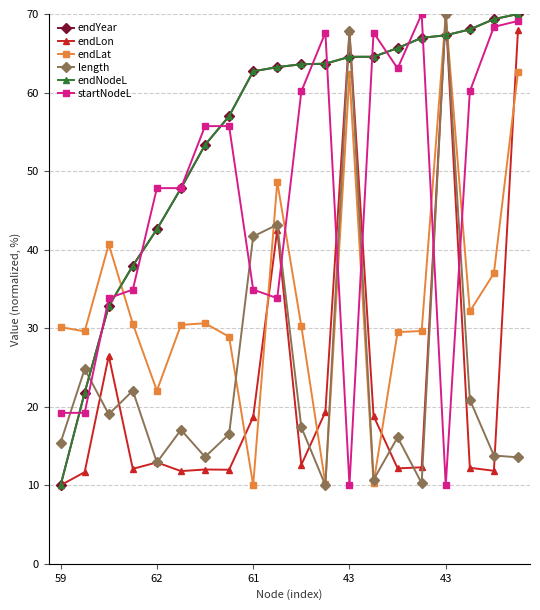

True or false: endLon has more than 1 points higher than both neighbors.

True